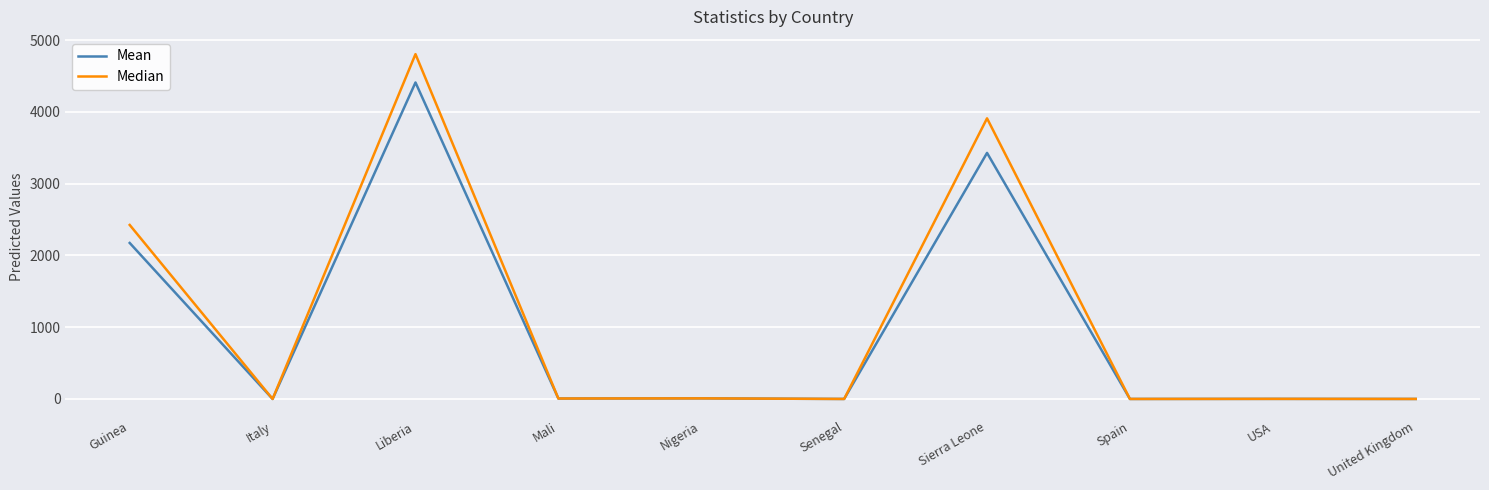

At which label does Mean reach its peak?

Liberia